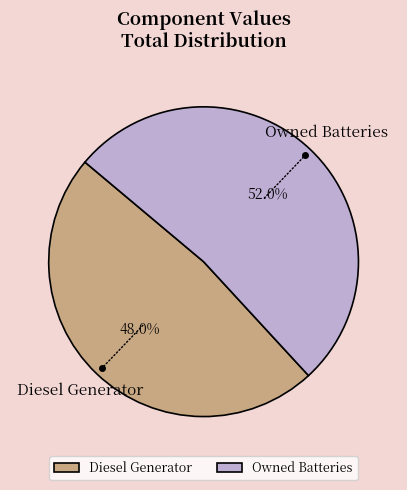

How many slices are in this pie chart?

2